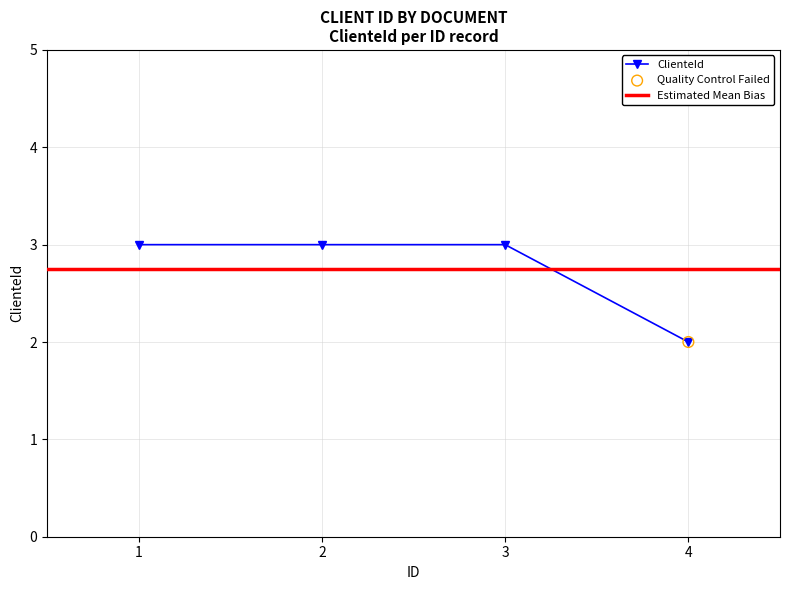

What is the change in value from 2 to 4?

-1